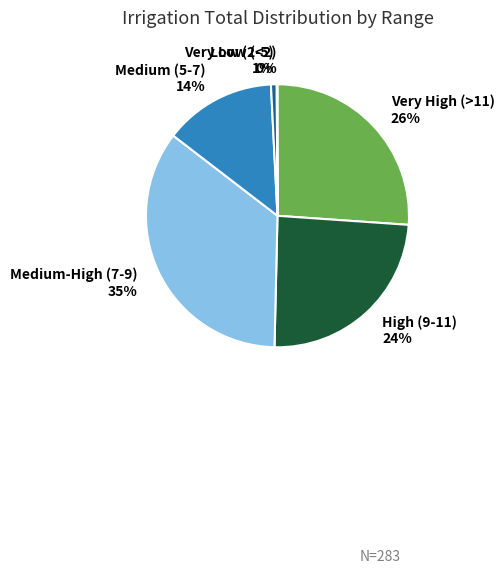

Do Medium-High (7-9) and Low (2-5) together represent more than half of the pie?

No